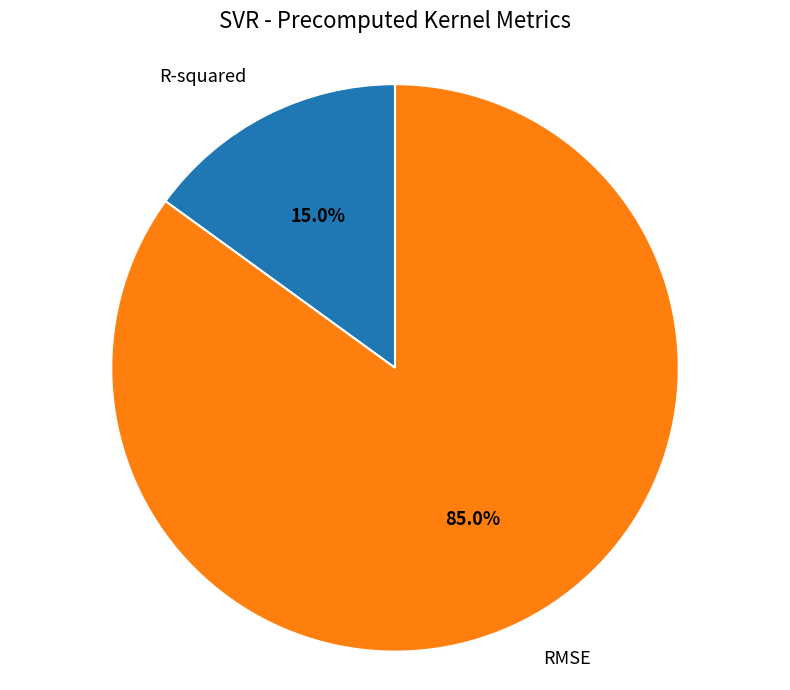

Is there a majority slice in this chart?

Yes